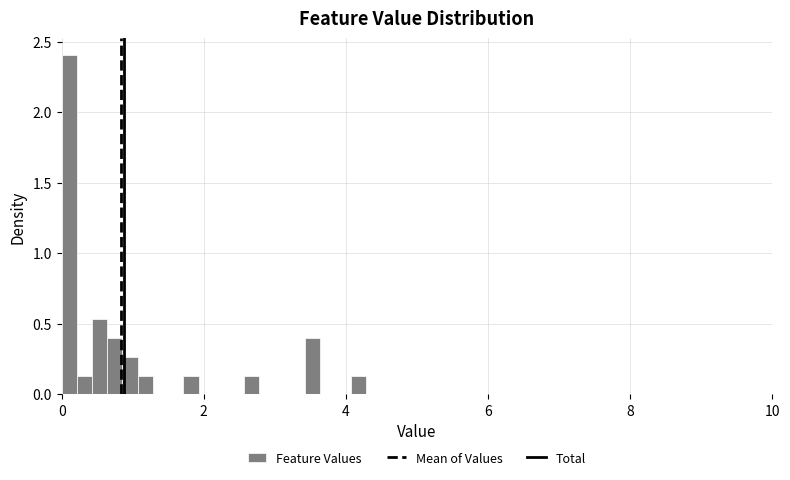

Around what value on the x-axis is the tallest bar? Give the approximate position of its centre, as read against the axis.

0.2